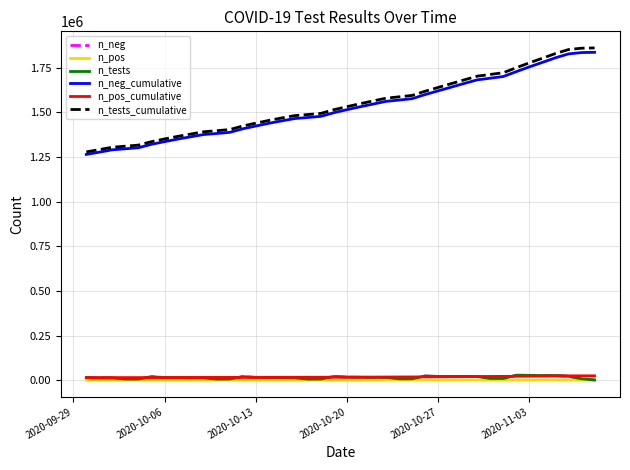

True or false: n_tests_cumulative and n_tests cross at least once.

False